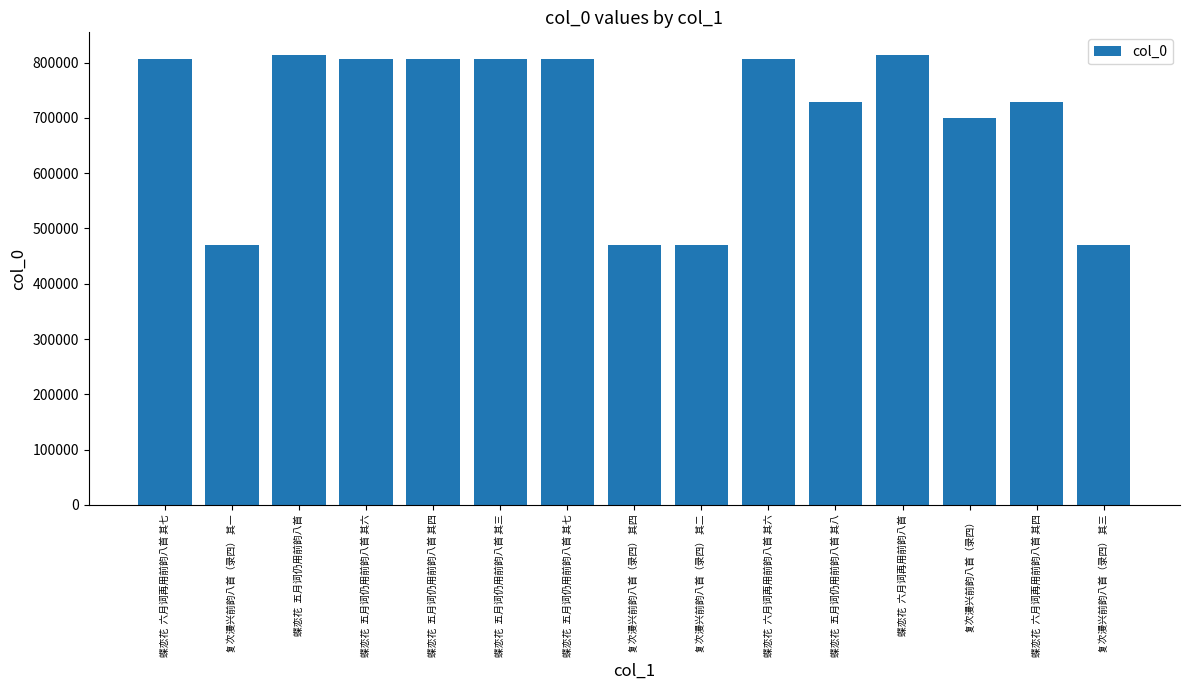

Which has a higher value, 复次漫兴前韵八首（录四） 其一 or 蝶恋花  六月词再用前韵八首 其四?

蝶恋花  六月词再用前韵八首 其四